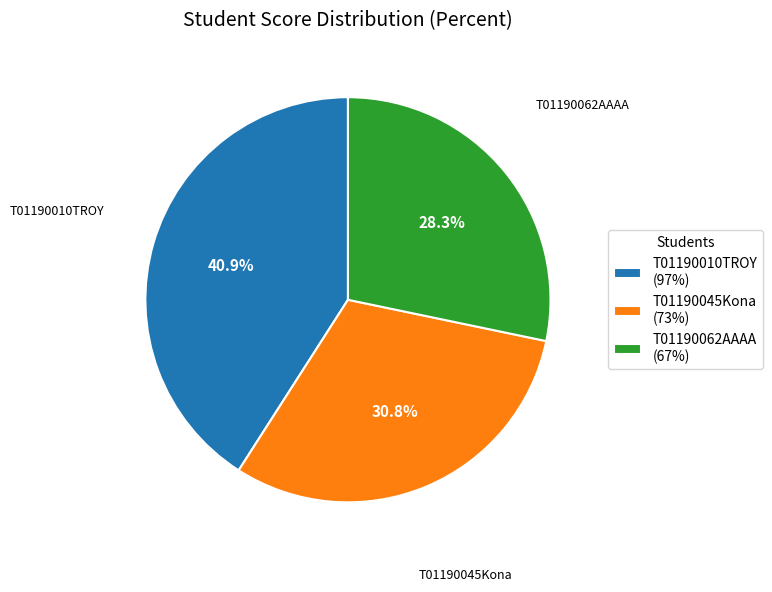

What percentage is the T01190010TROY slice, to the nearest percent?

41%